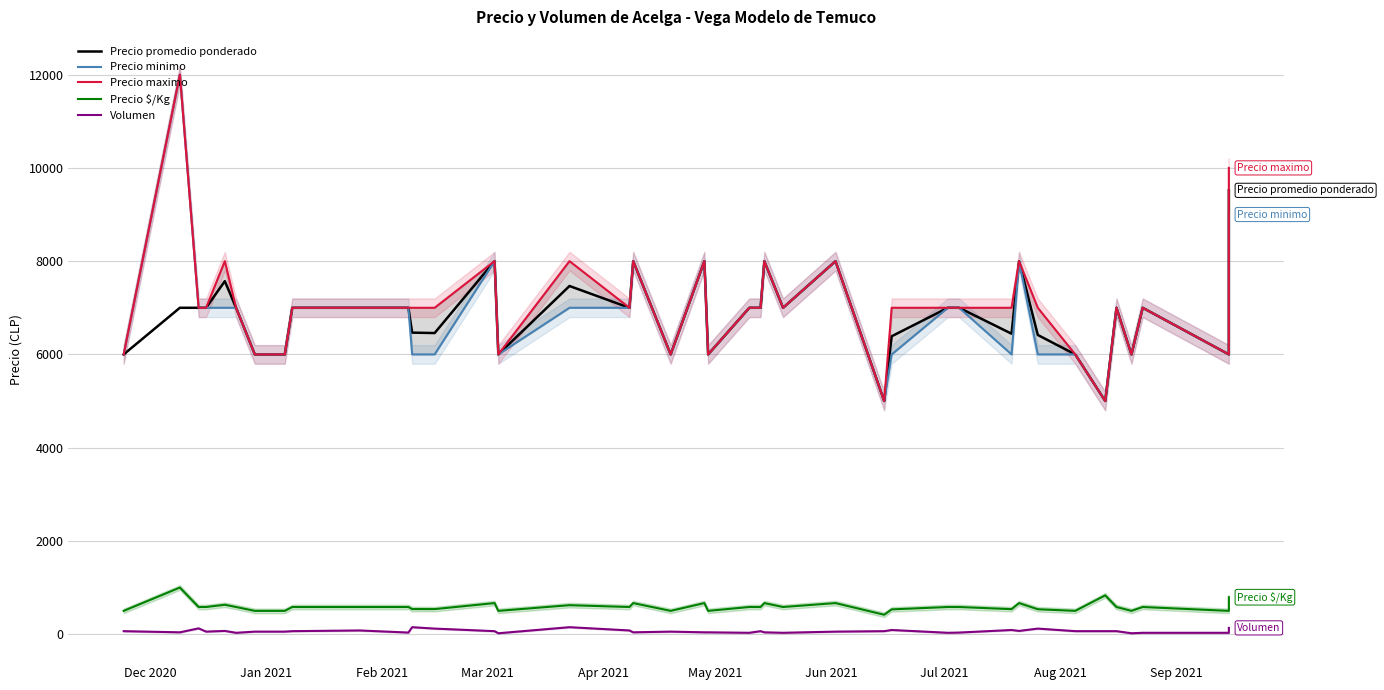

How many interior local valleys does the Volumen series have?

11